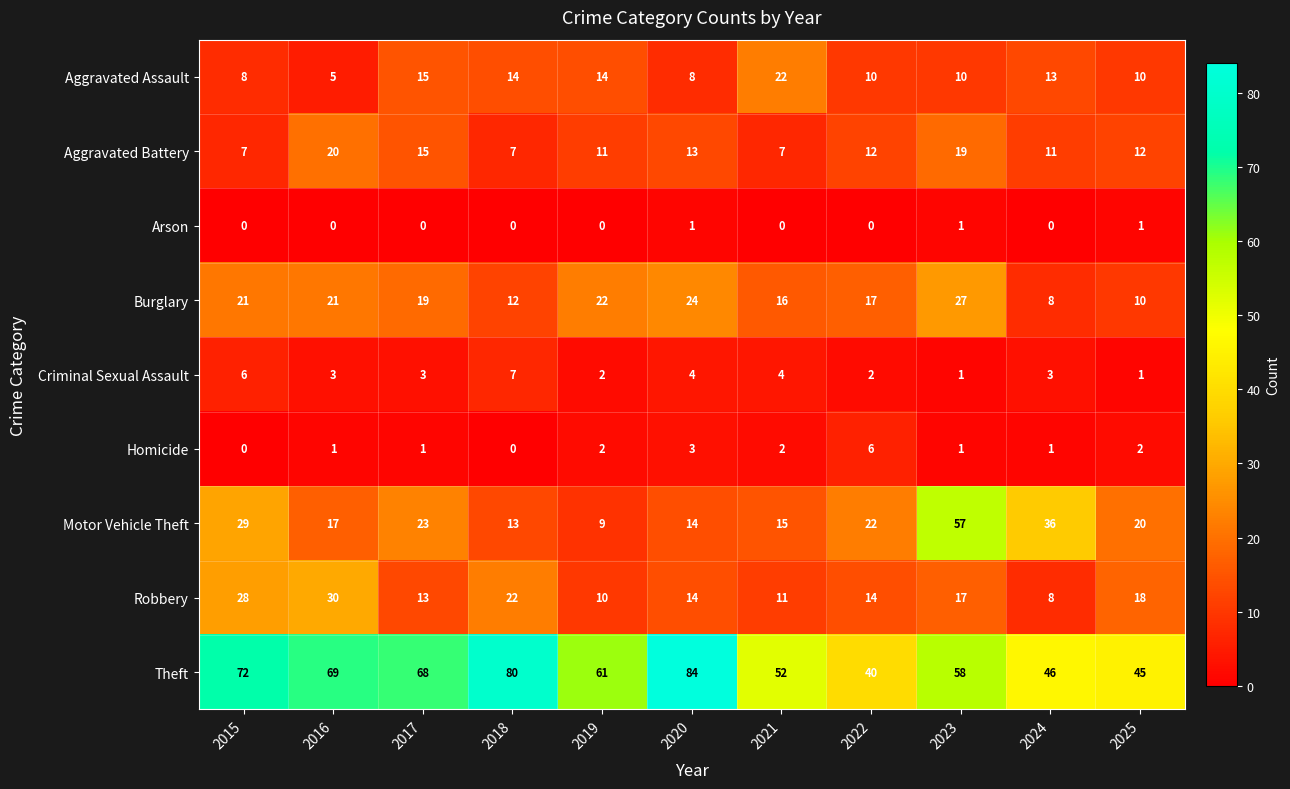

Which series has the largest total across all categories?

Theft